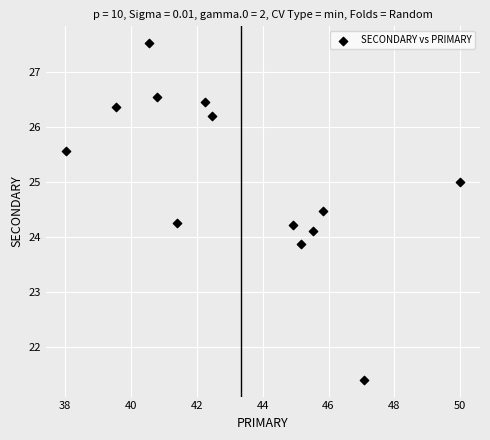

What is the range of Y values (max minus min)?

6.1